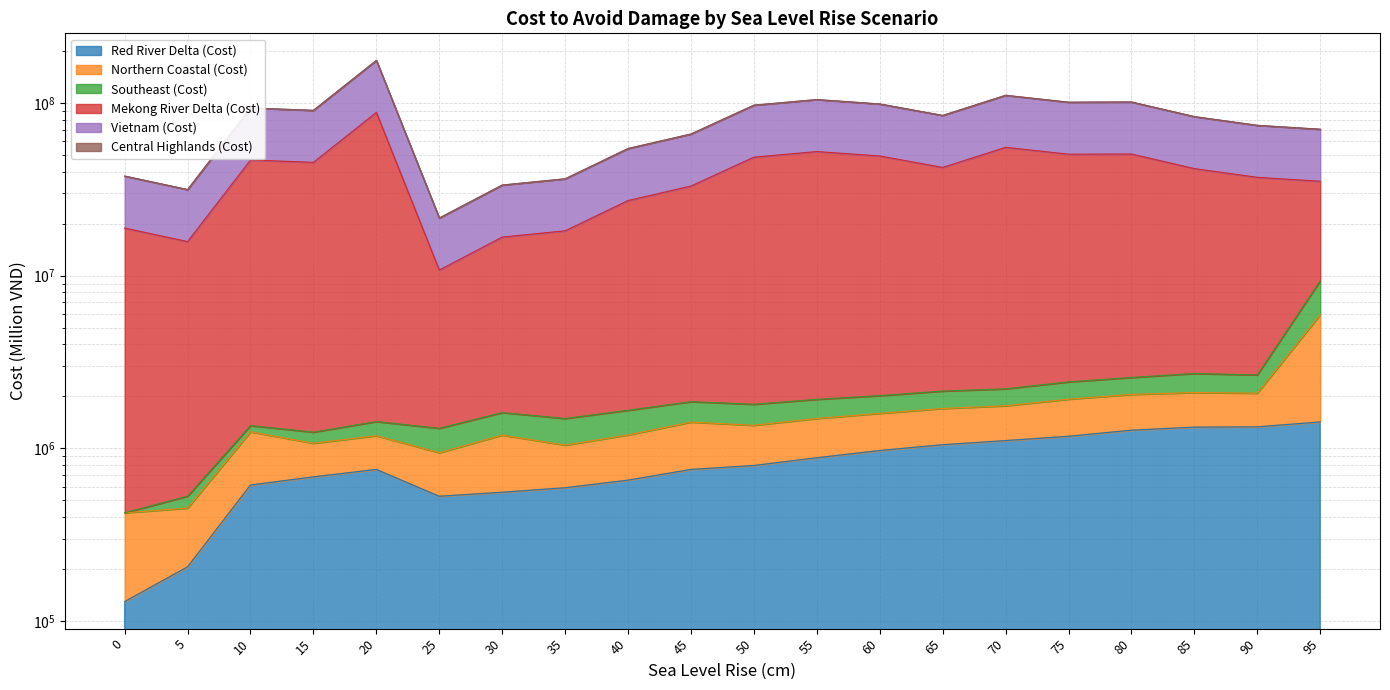

At how many categories does at least one series exceed 148450033?

1